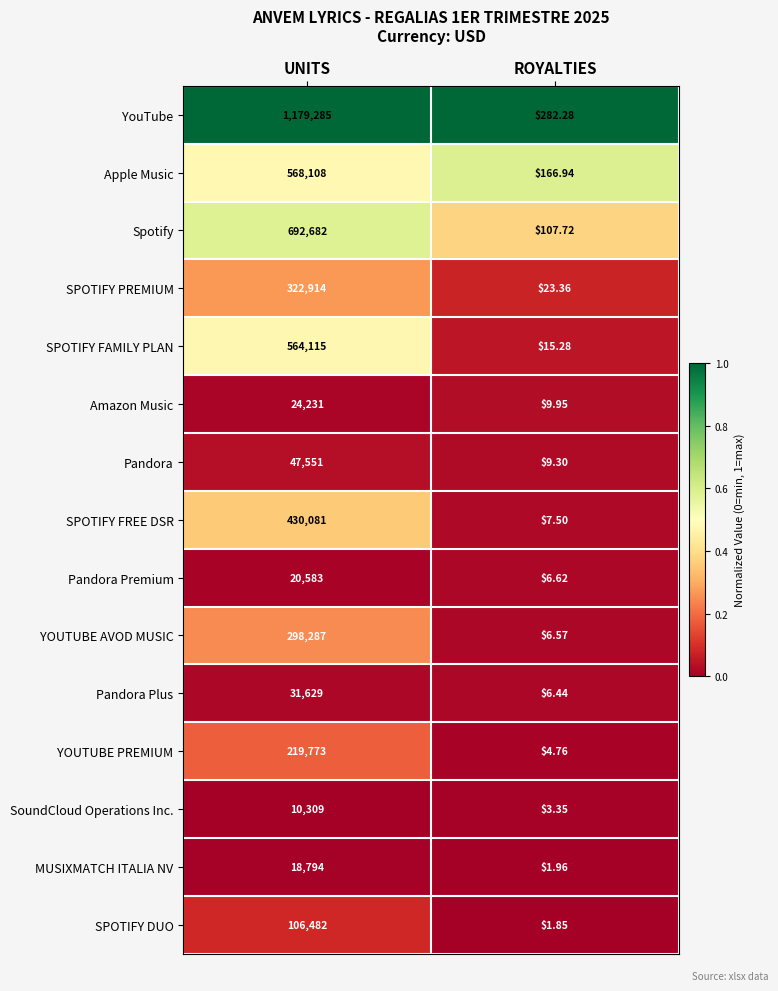

Which series has the largest total across all categories?

YouTube